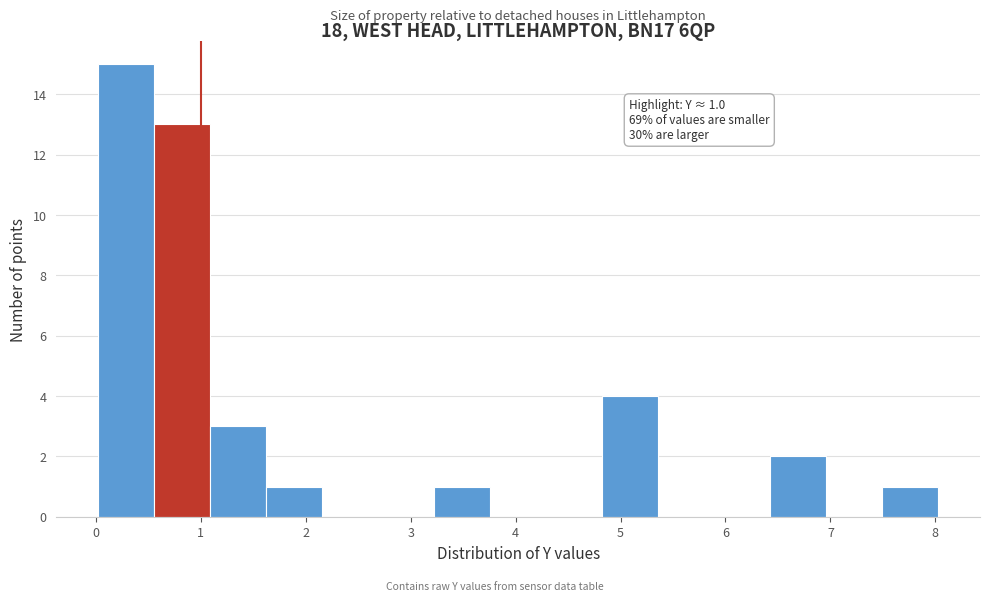

Which range on the x-axis has the tallest bar?

0.0 to 0.6